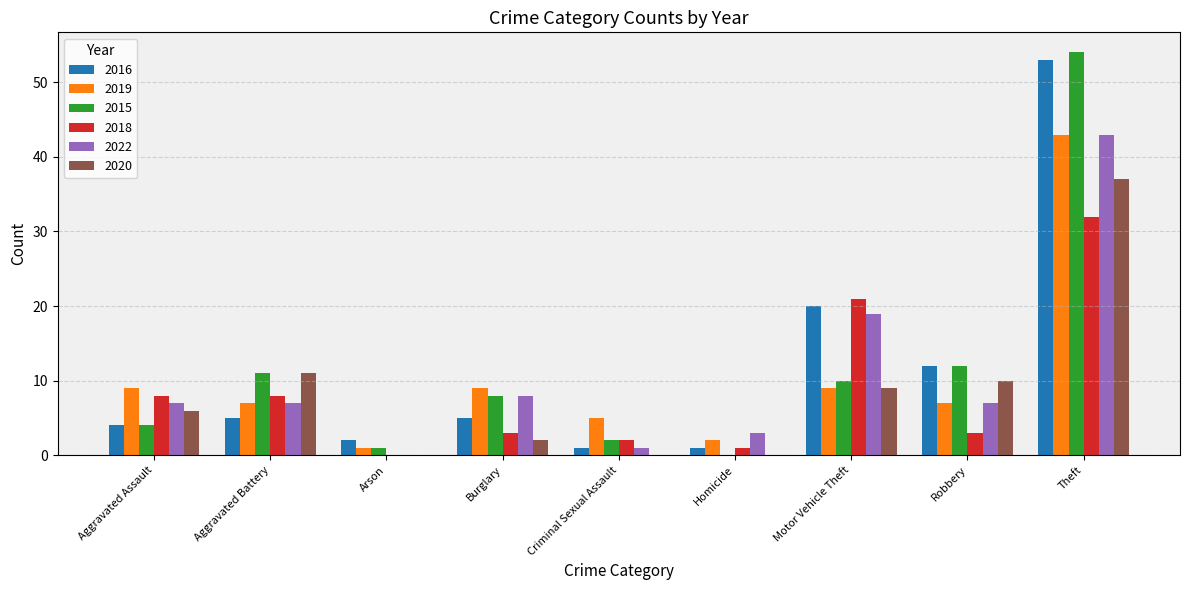

Is the value of 2019 at Theft greater than the value of 2015 at Theft?

No